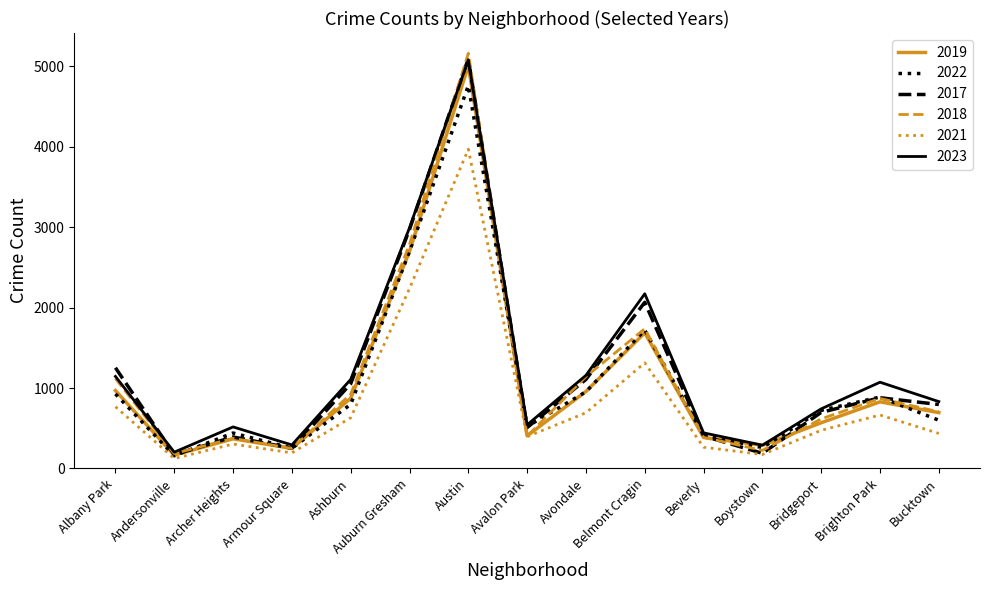

Count the number of data series in this chart.

6